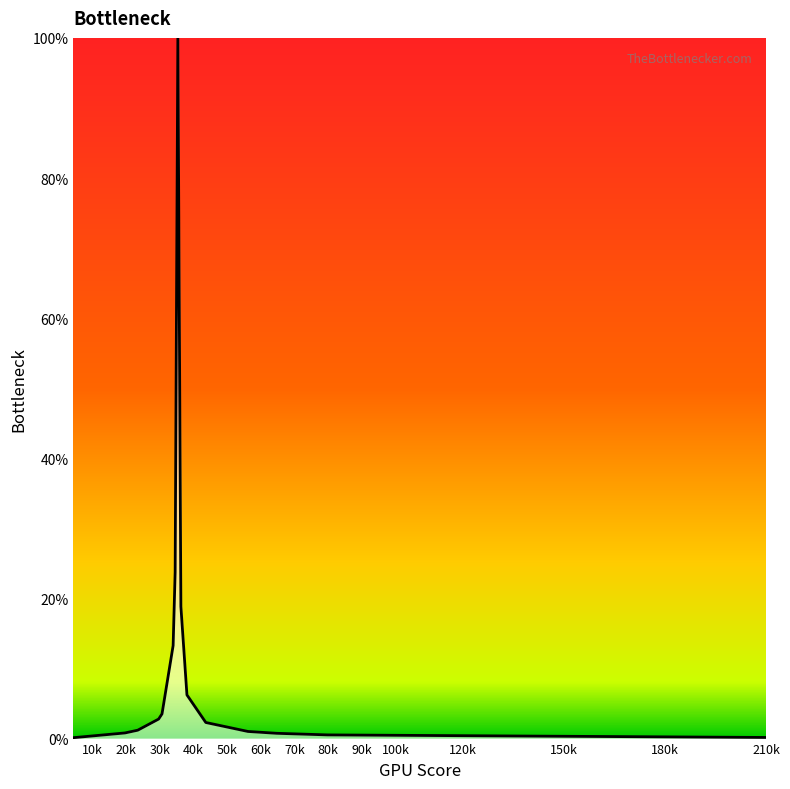

Count the number of values greater than 2.

8